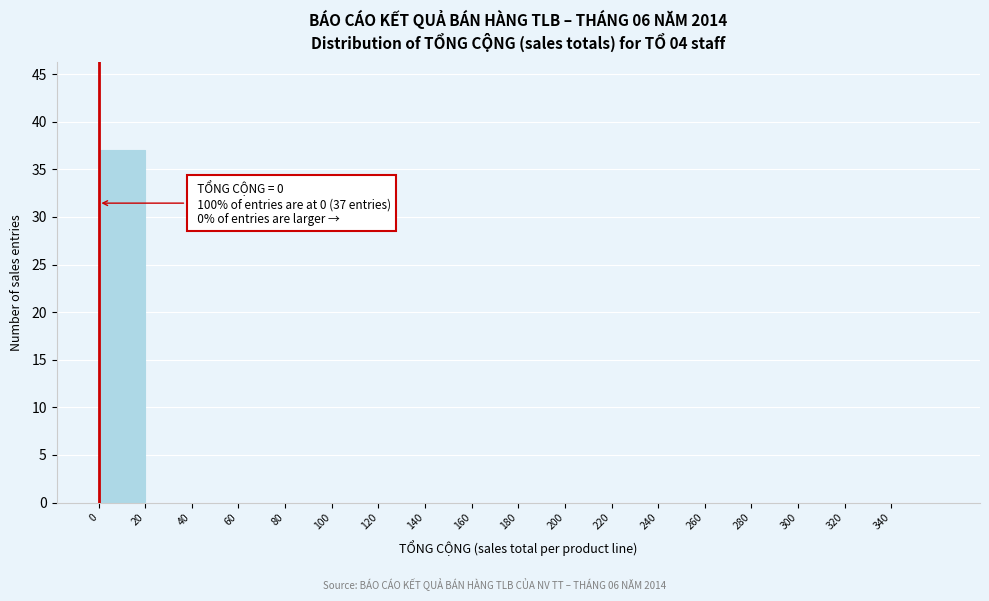

Over which range of the x-axis is the bar tallest?

0 to 20